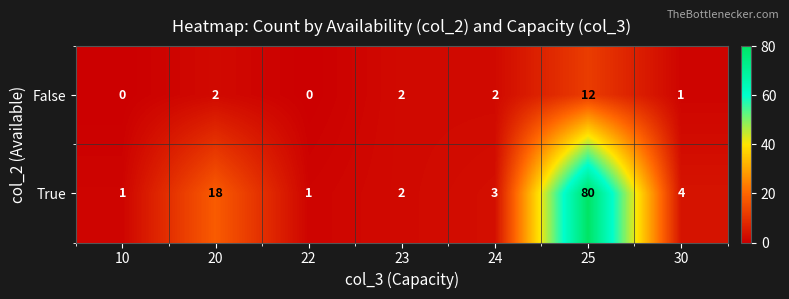

List the series in order of their overall mean, highest first.

True, False